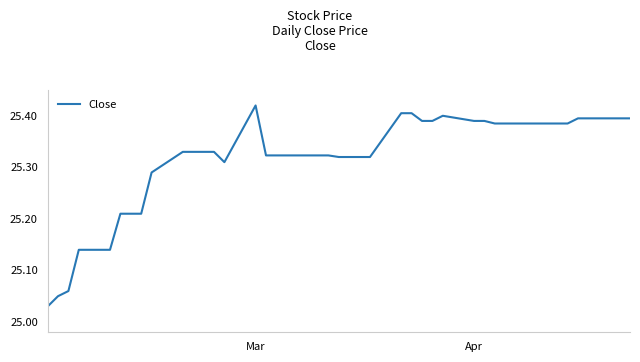

Is this an area chart (filled region under the line)?

No